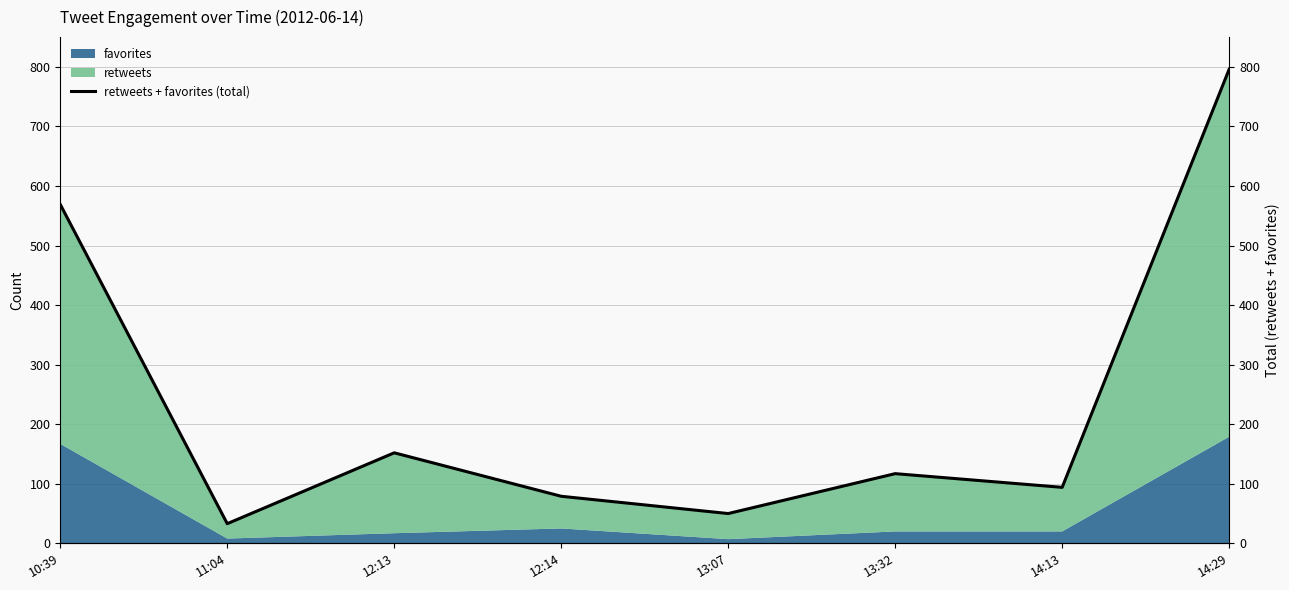

What is the label of the 5th point from the right?

12:14